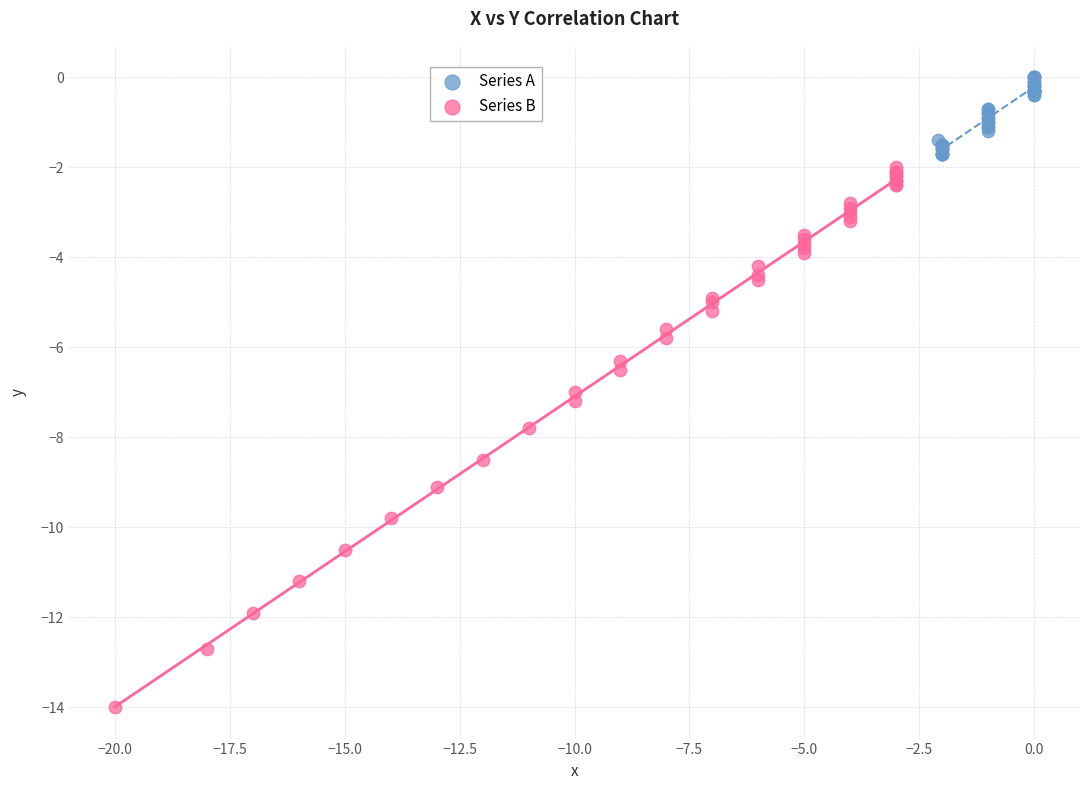

What are all the series names shown in the legend?

Series A, Series B